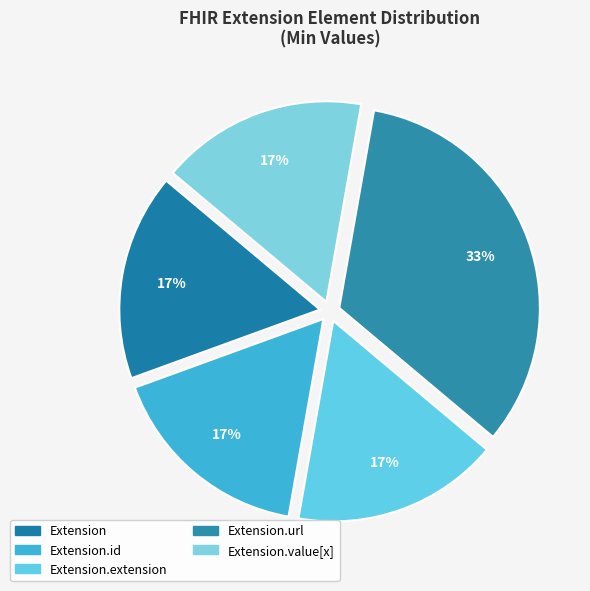

Rank the categories by value from highest to lowest.

Extension.url, Extension, Extension.id, Extension.extension, Extension.value[x]